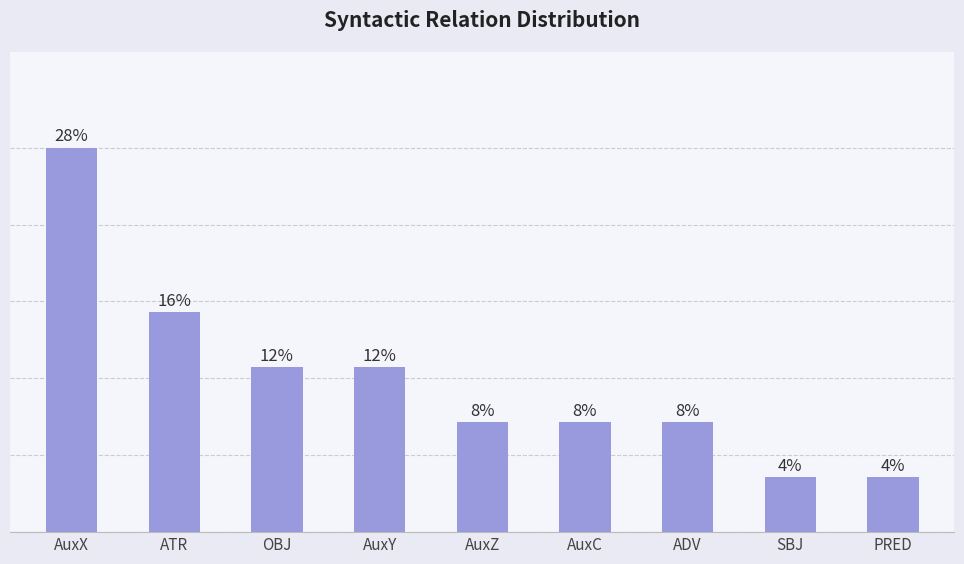

Does the chart contain any negative values?

No